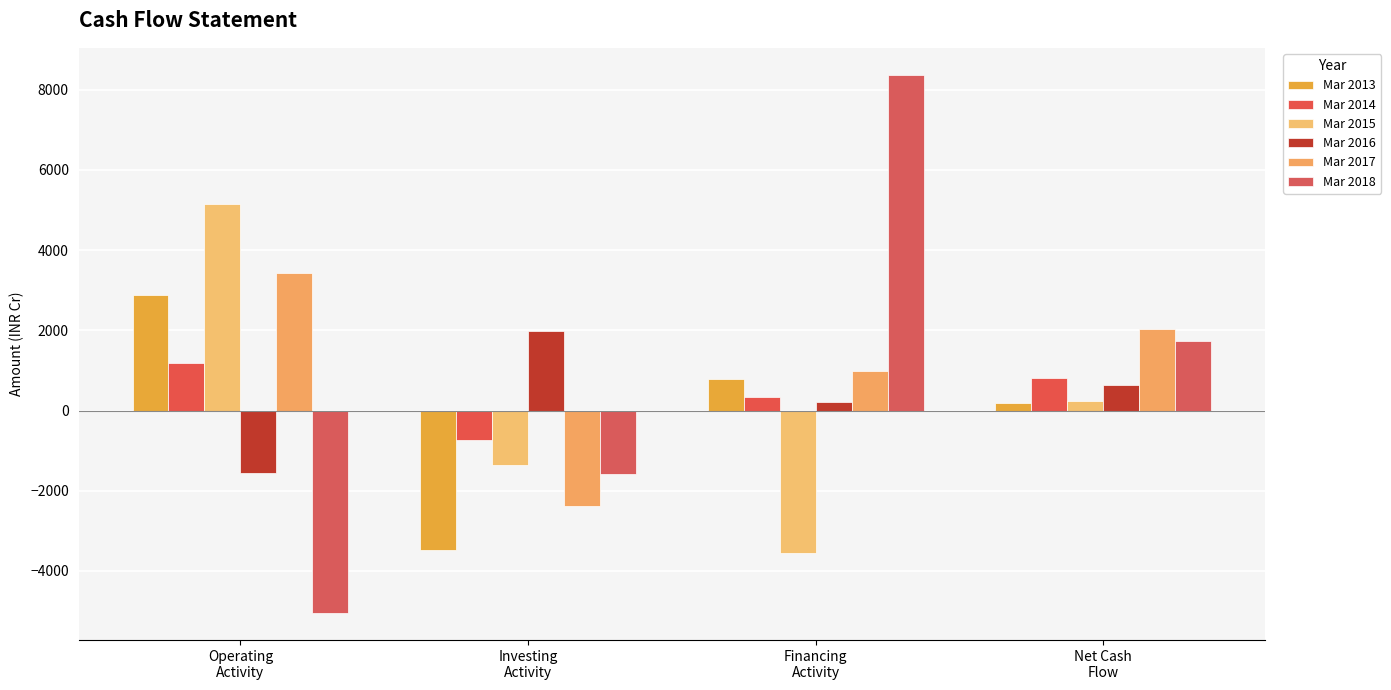

At which category is the sum across all series the highest?

Financing
Activity